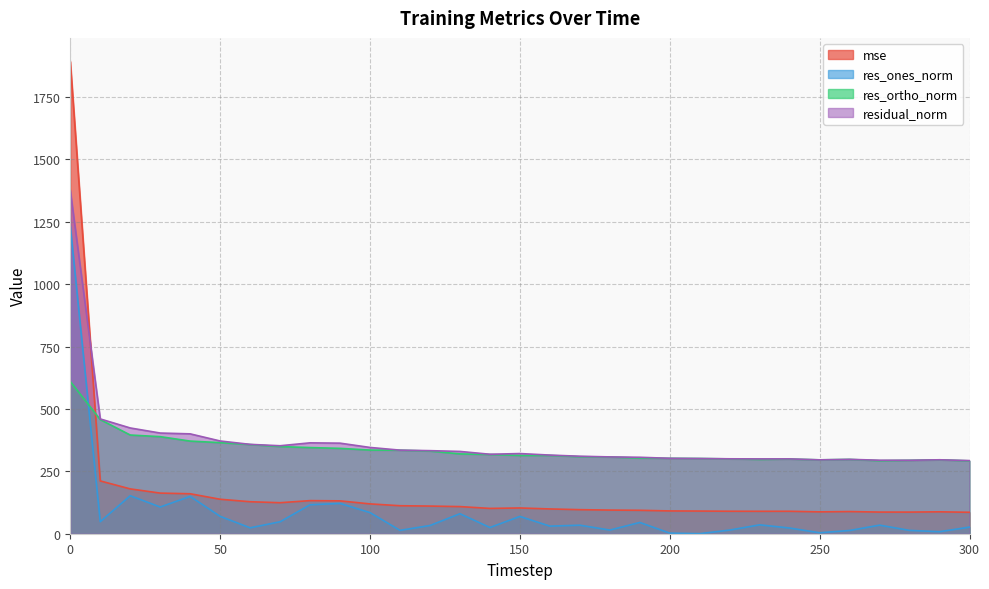

What is the total value across all series at 120?

807.8